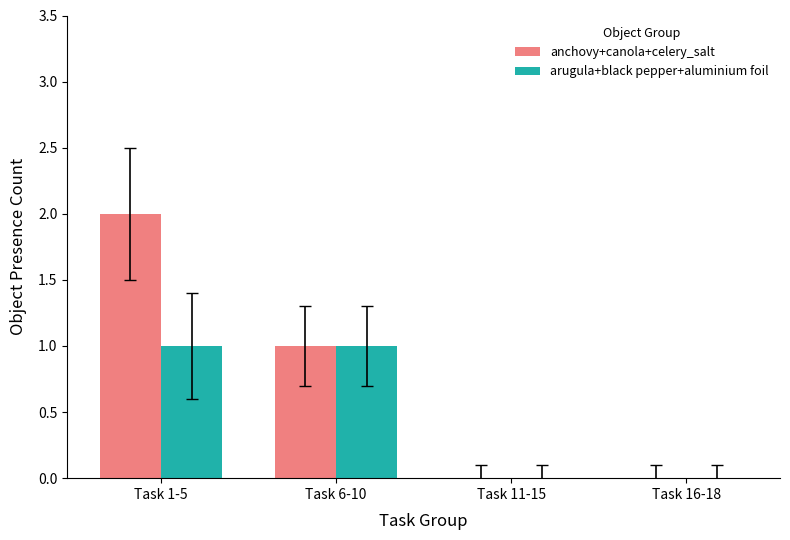

At which category is the sum across all series the highest?

Task 1-5